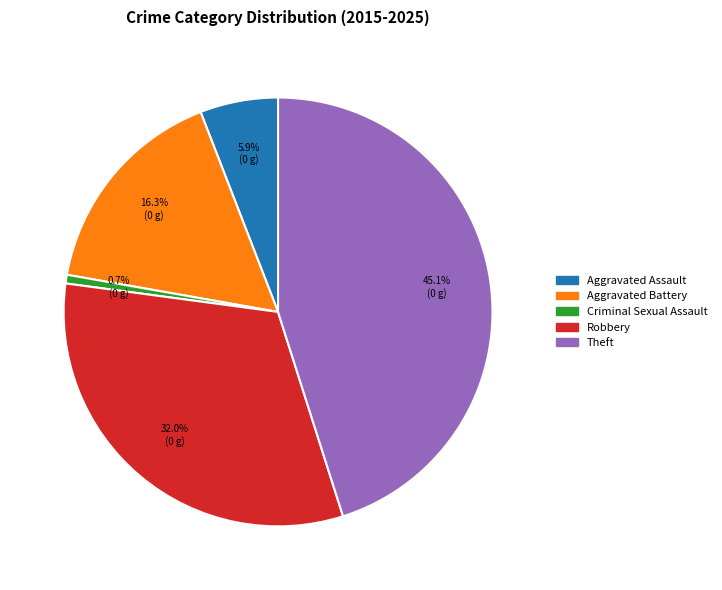

What is the largest slice in the pie chart?

Theft